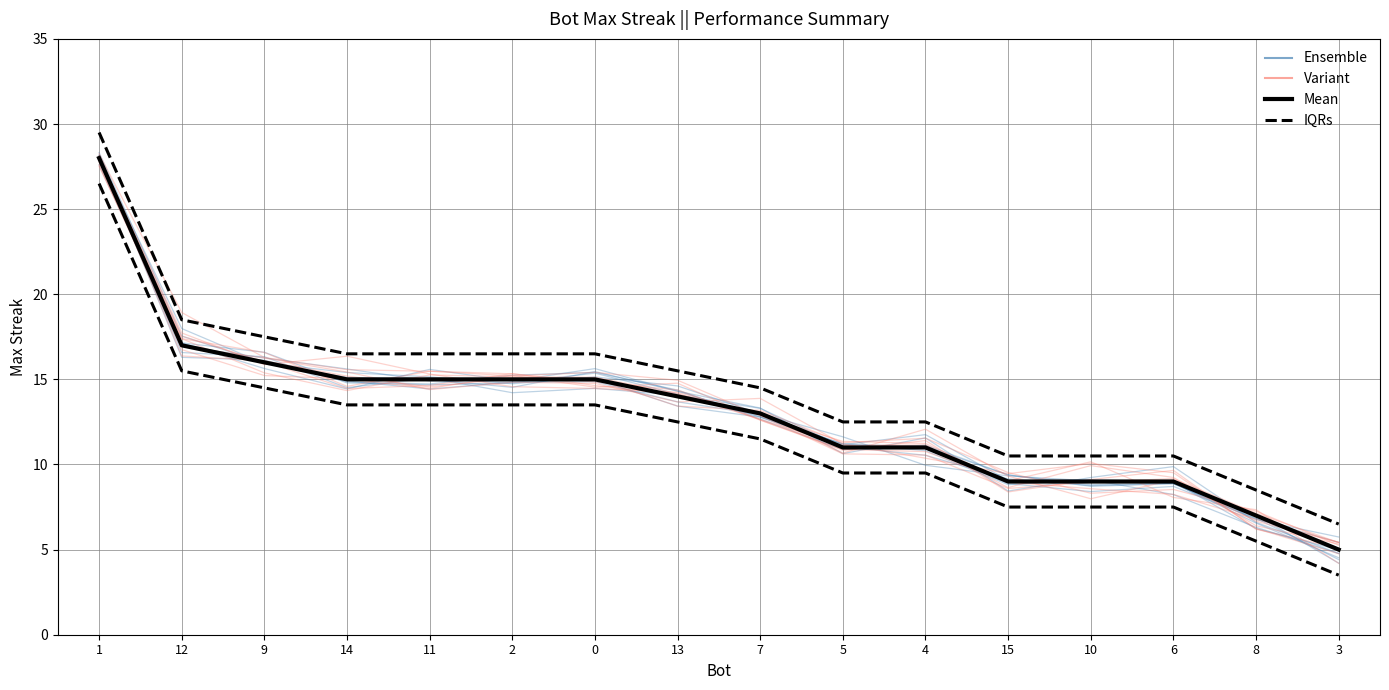

Is it true that Variant equals 38.1 at 1?

False